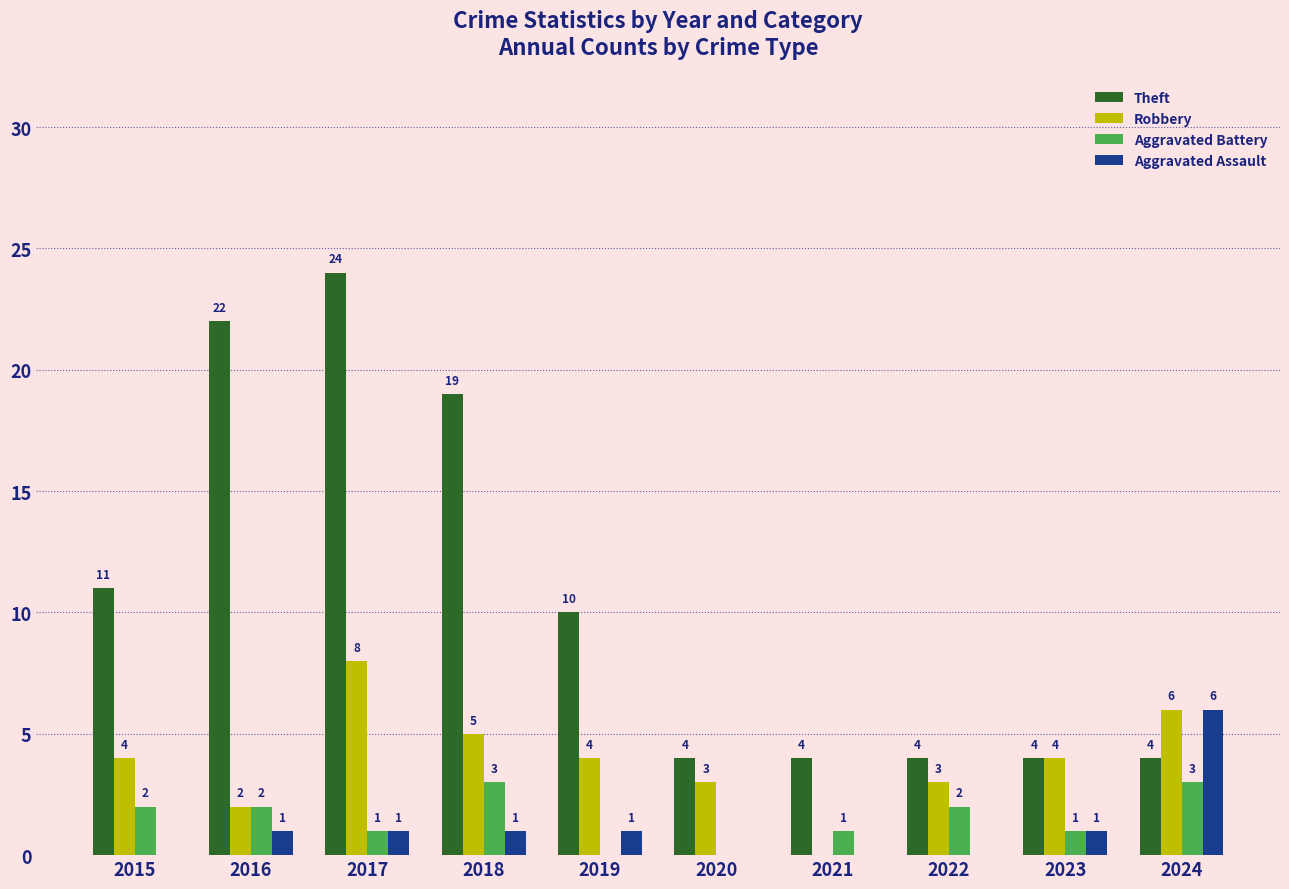

Which category has the highest value in the Robbery series?

2017